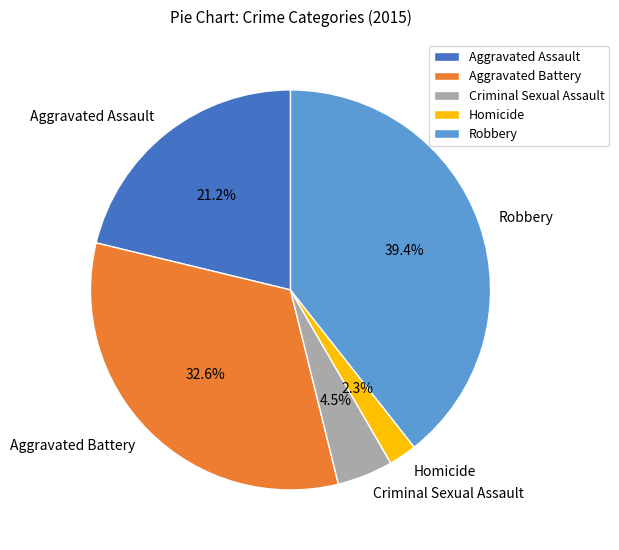

Is it true that Aggravated Battery is 33% of the pie?

True